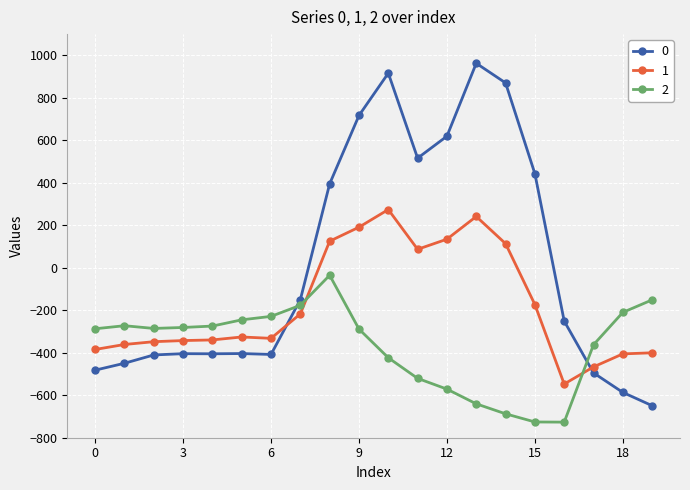

What is the minimum value for 1?

-547.3